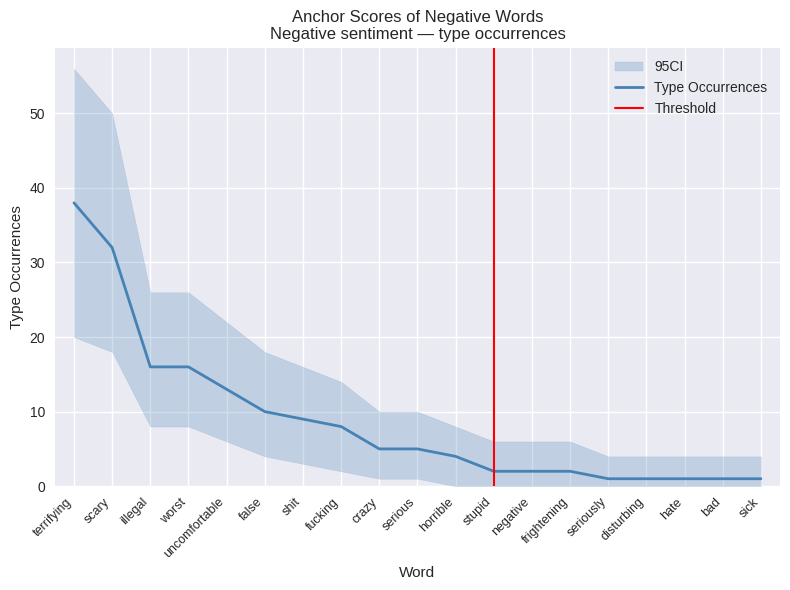

Reading left to right, transcribe all the data shown in this chart.

type_occurences: 38	32	16	16	13	10	9	8	5	5	4	2	2	2	1	1	1	1	1
lower_ci: 20	18	8	8	6	4	3	2	1	1	0	0	0	0	0	0	0	0	0
upper_ci: 56	50	26	26	22	18	16	14	10	10	8	6	6	6	4	4	4	4	4